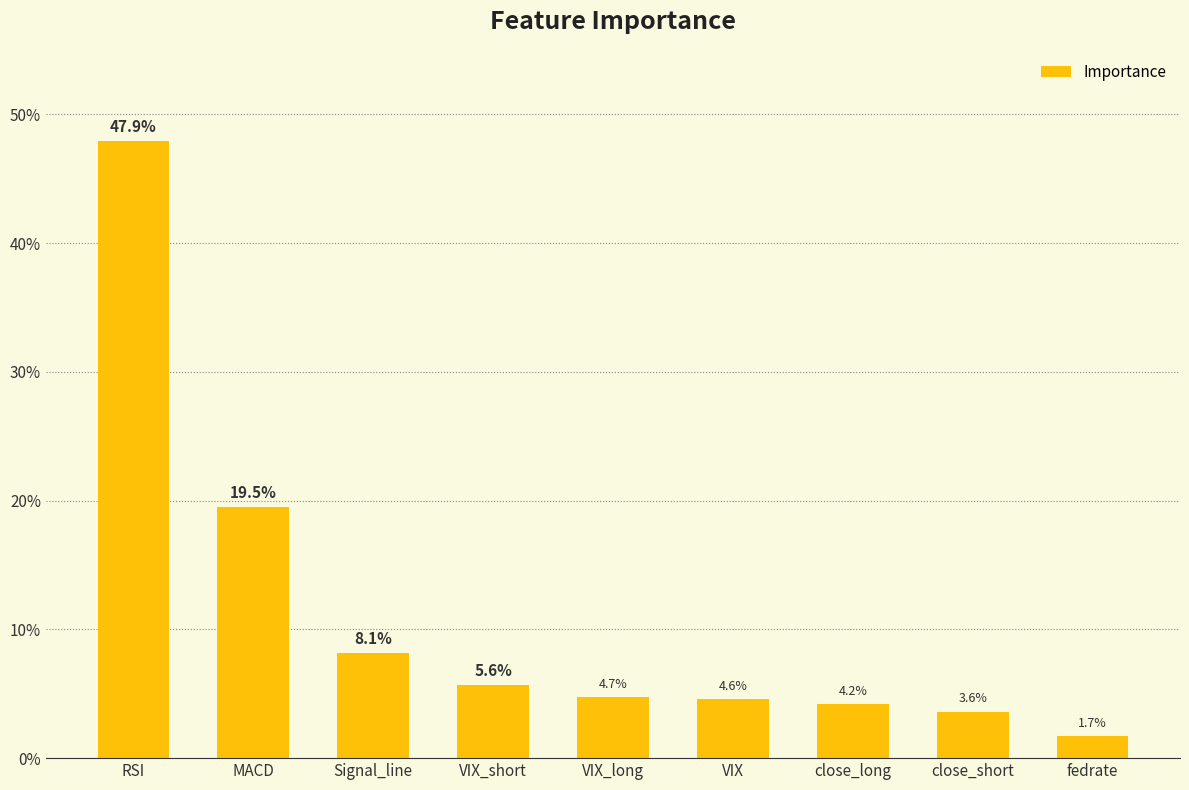

What is the label of the 1st bar from the right?

fedrate